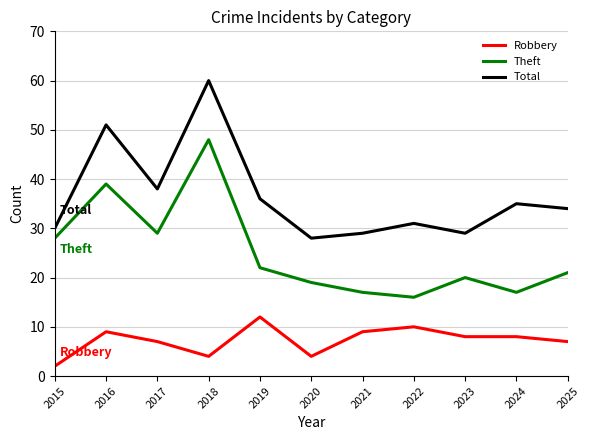

What is the minimum value for Theft?

16